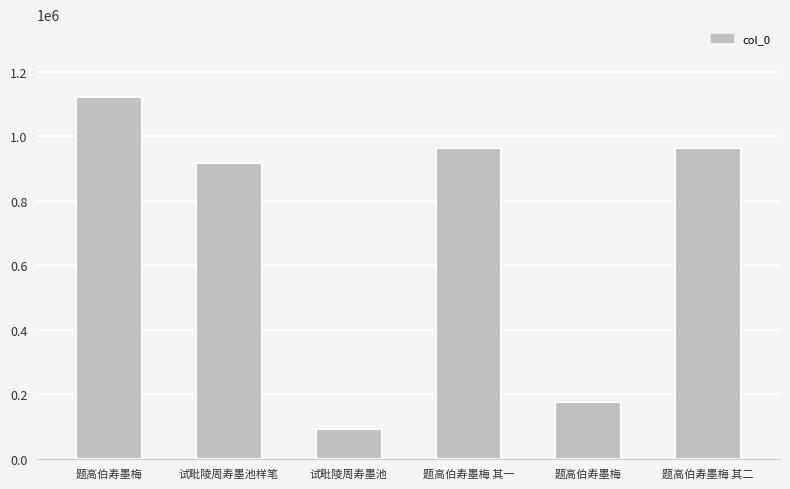

At which label is the value closest to 608136?

试毗陵周寿墨池样笔